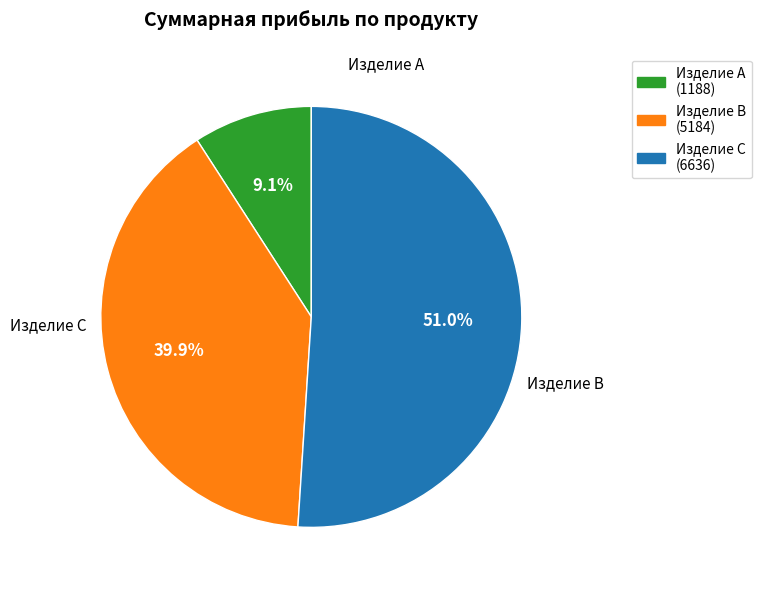

Between Изделие A and Изделие C, which is larger?

Изделие C